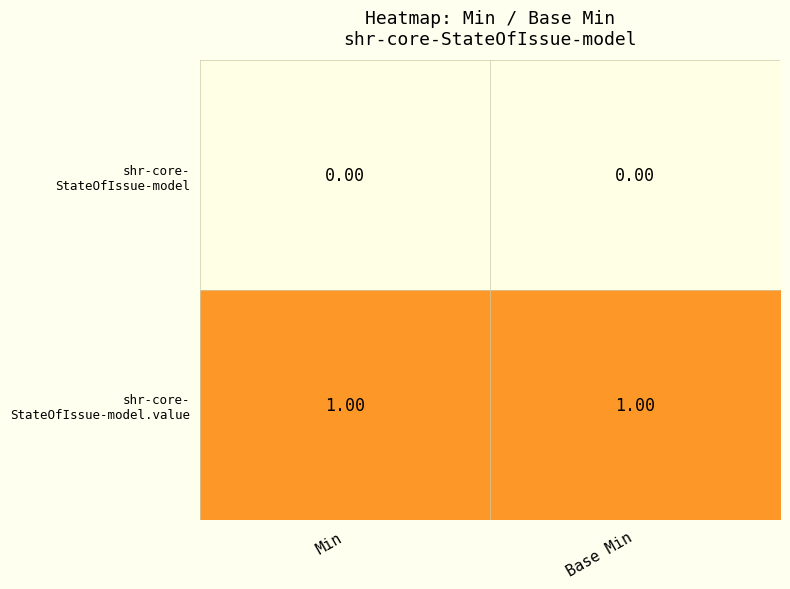

How many data points does each series have?

2